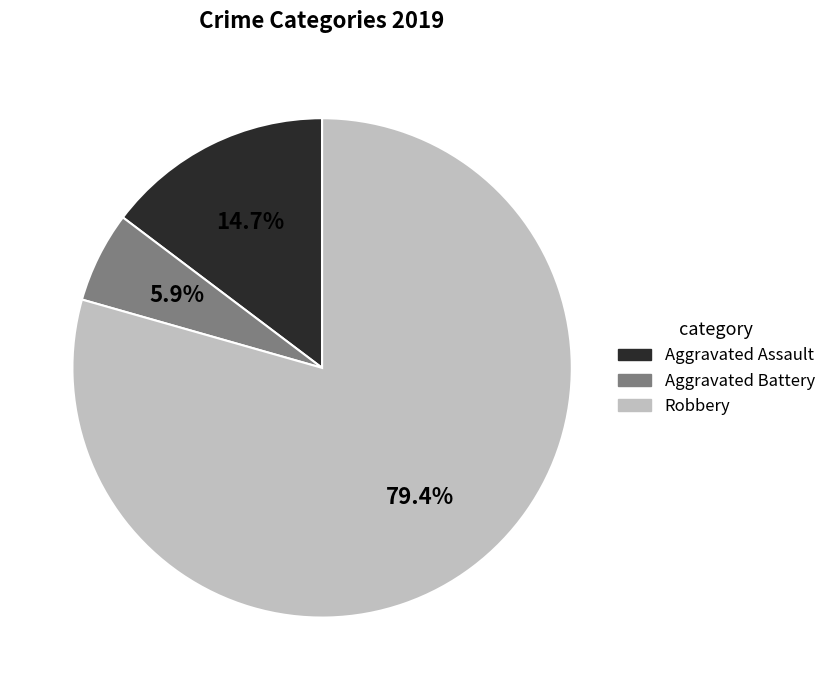

Do Aggravated Battery and Robbery together represent more than half of the pie?

Yes